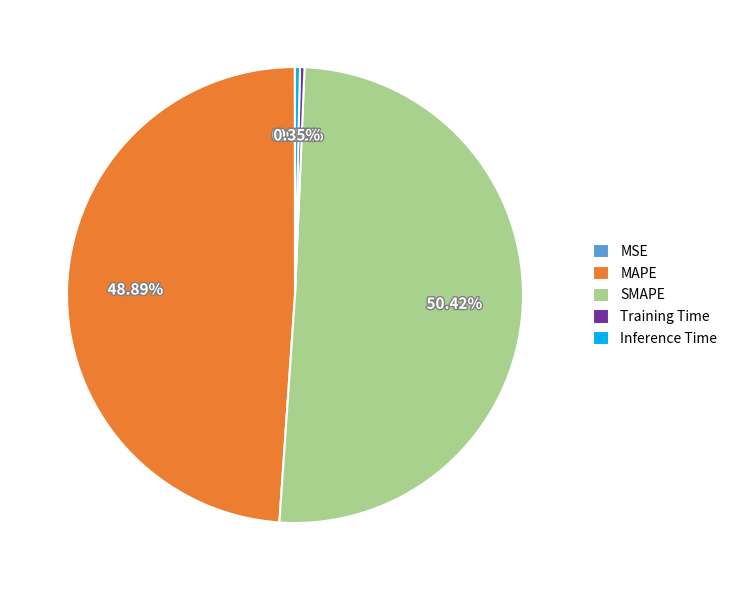

What is the total percentage of Inference Time and Training Time?

0.7%